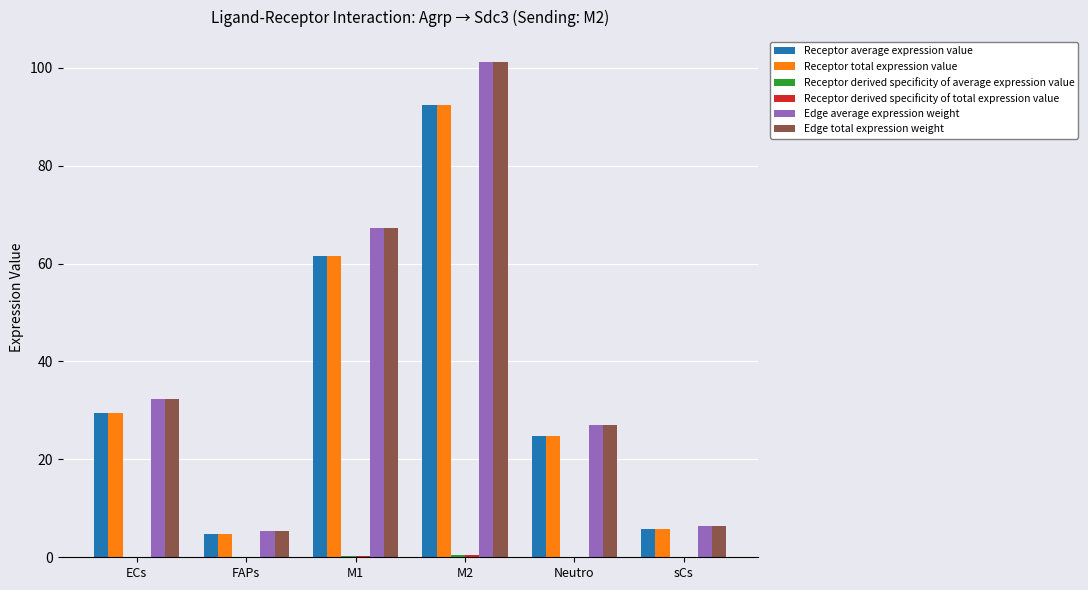

At which category does the chart reach its peak across all series?

M2